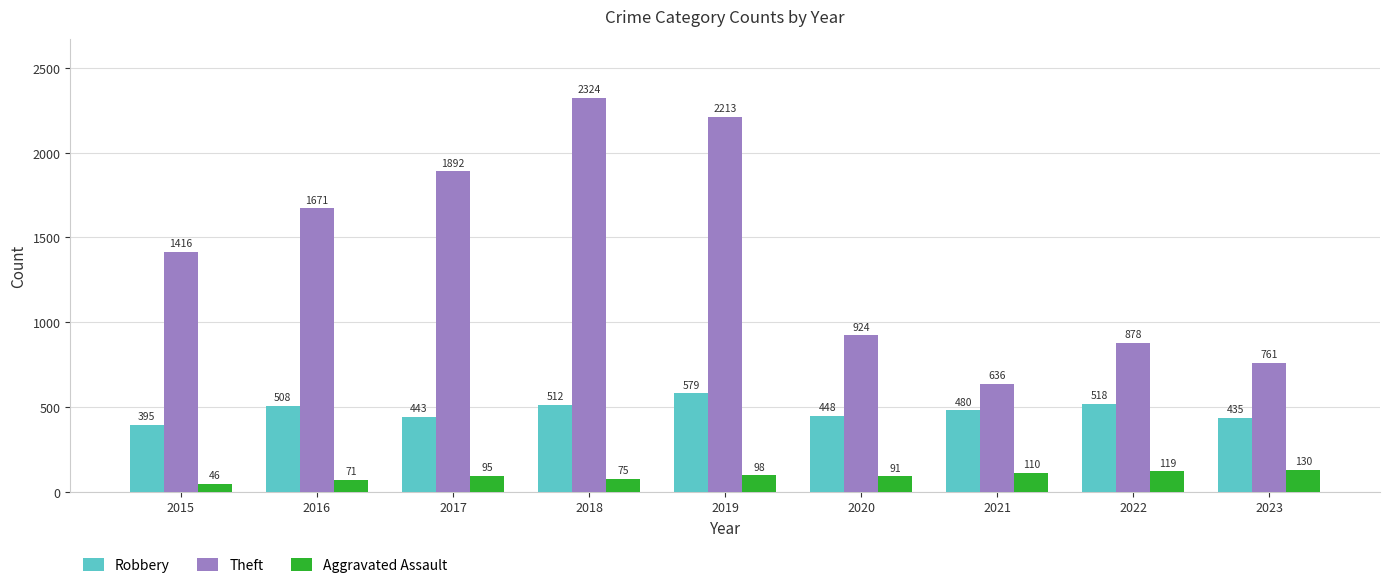

What is the spread (max minus min) of values at 2022?

759